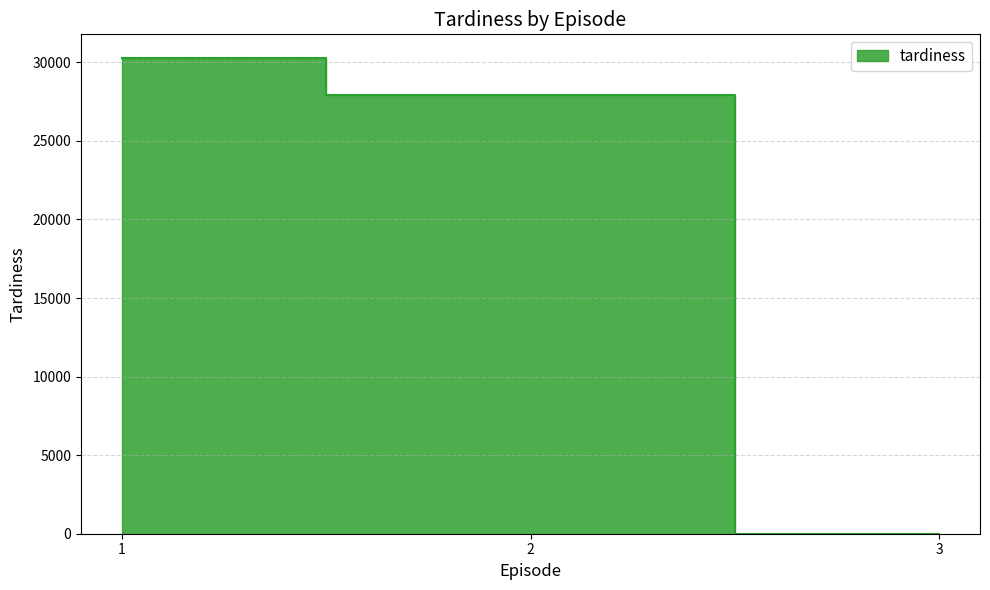

Which category has the highest value across all series?

1